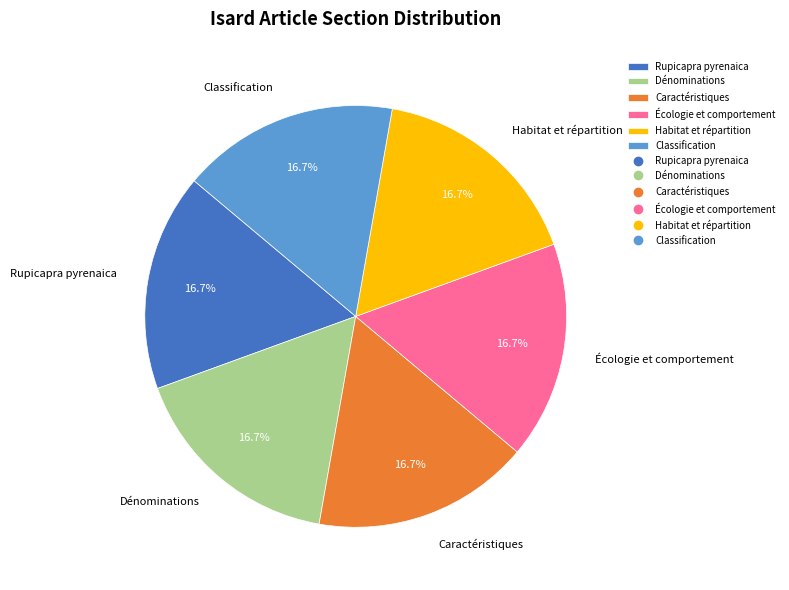

To the nearest percent, what portion does Caractéristiques represent?

17%